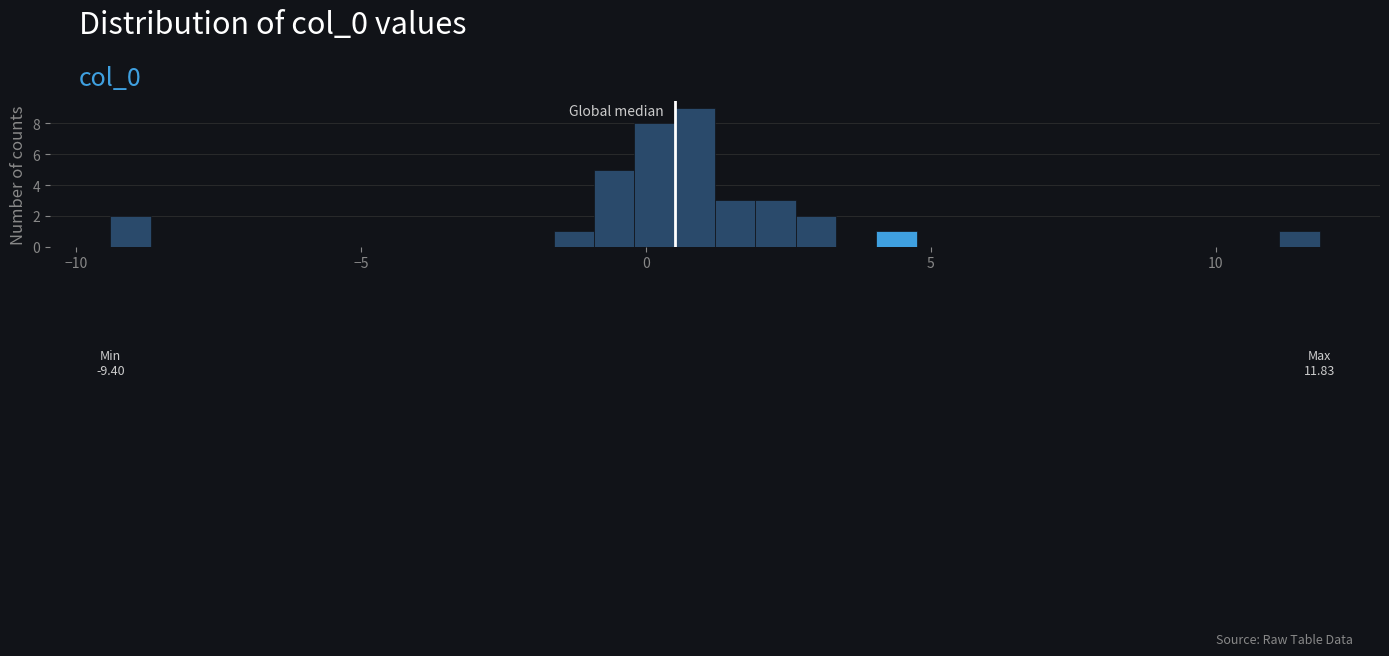

Read against the x-axis, roughly where is the centre of the tallest bar?

1.0